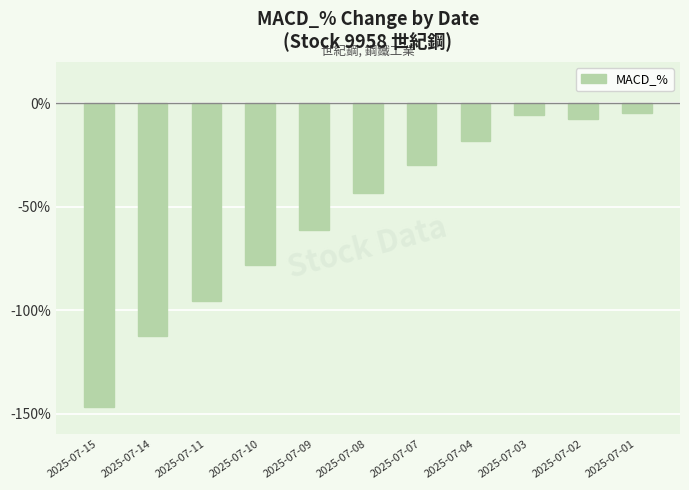

Reading right to left, transcribe all the data shown in this chart.

2025-07-01=-4.8	2025-07-02=-7.6	2025-07-03=-5.7	2025-07-04=-18.1	2025-07-07=-29.8	2025-07-08=-43.5	2025-07-09=-61.3	2025-07-10=-78.4	2025-07-11=-95.6	2025-07-14=-112.5	2025-07-15=-146.9